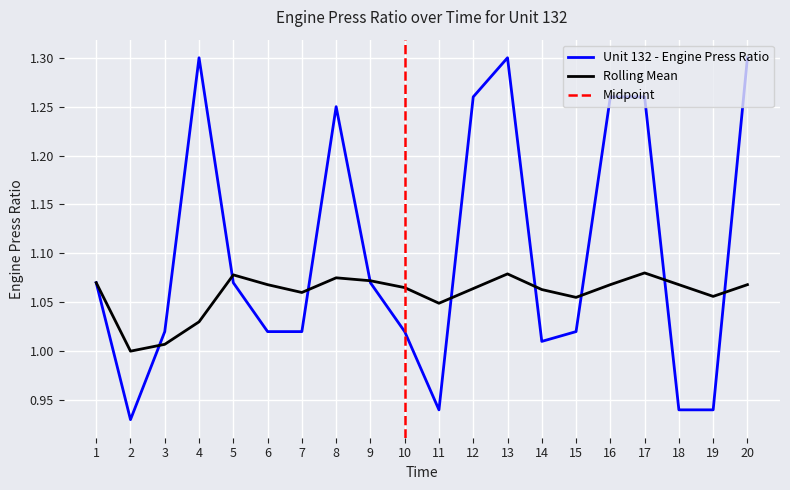

In Unit 132 - Engine Press Ratio, how many points are lower than both neighbors (excluding endpoints)?

3